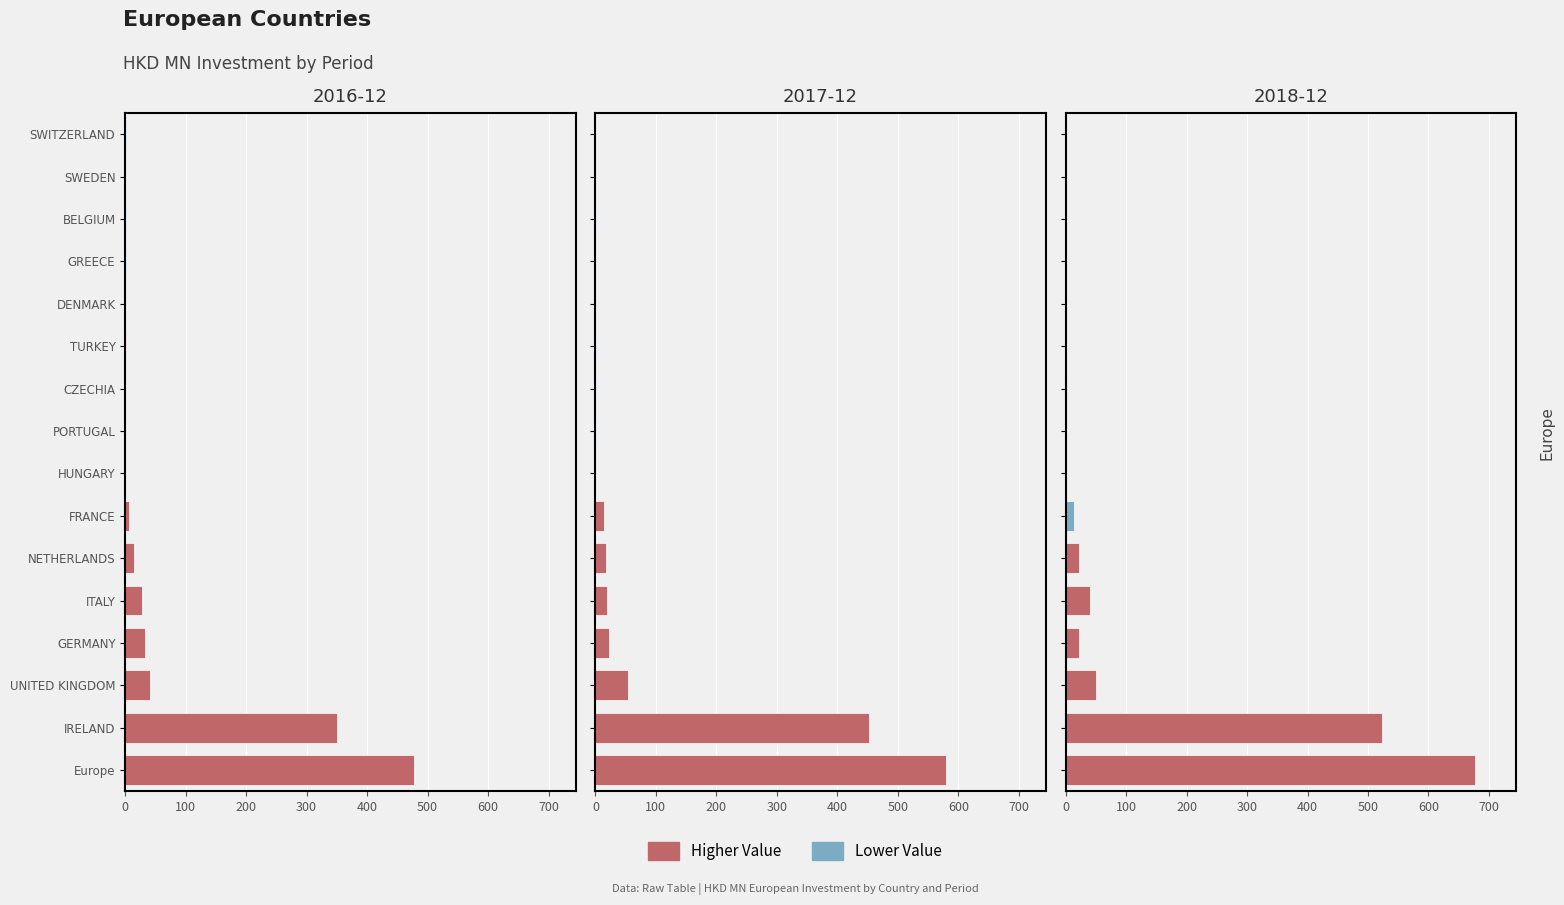

How many categories are shown in the chart?

16